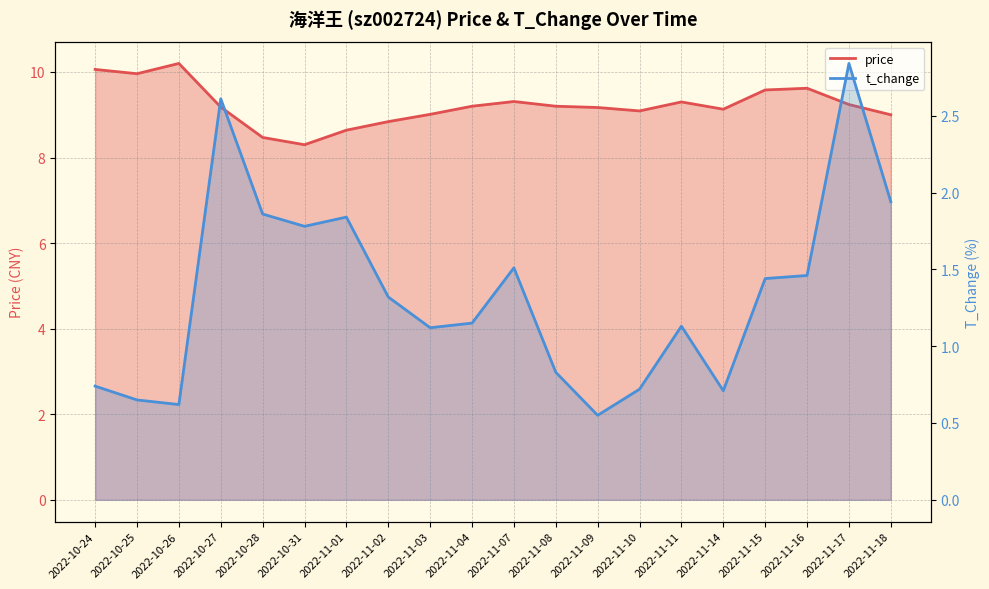

The value of price at 2022-11-01 is 8.6. True or false?

True